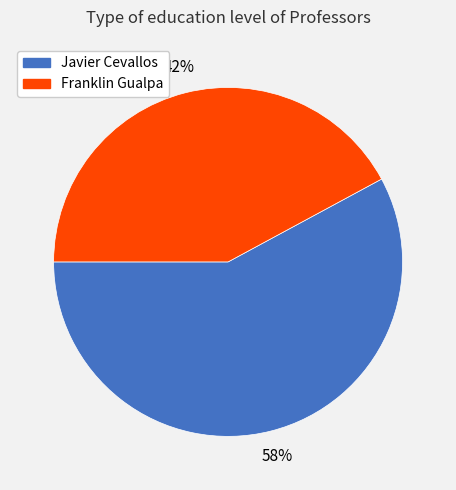

To the nearest percent, what is the difference between the largest and smallest slice percentages?

16%